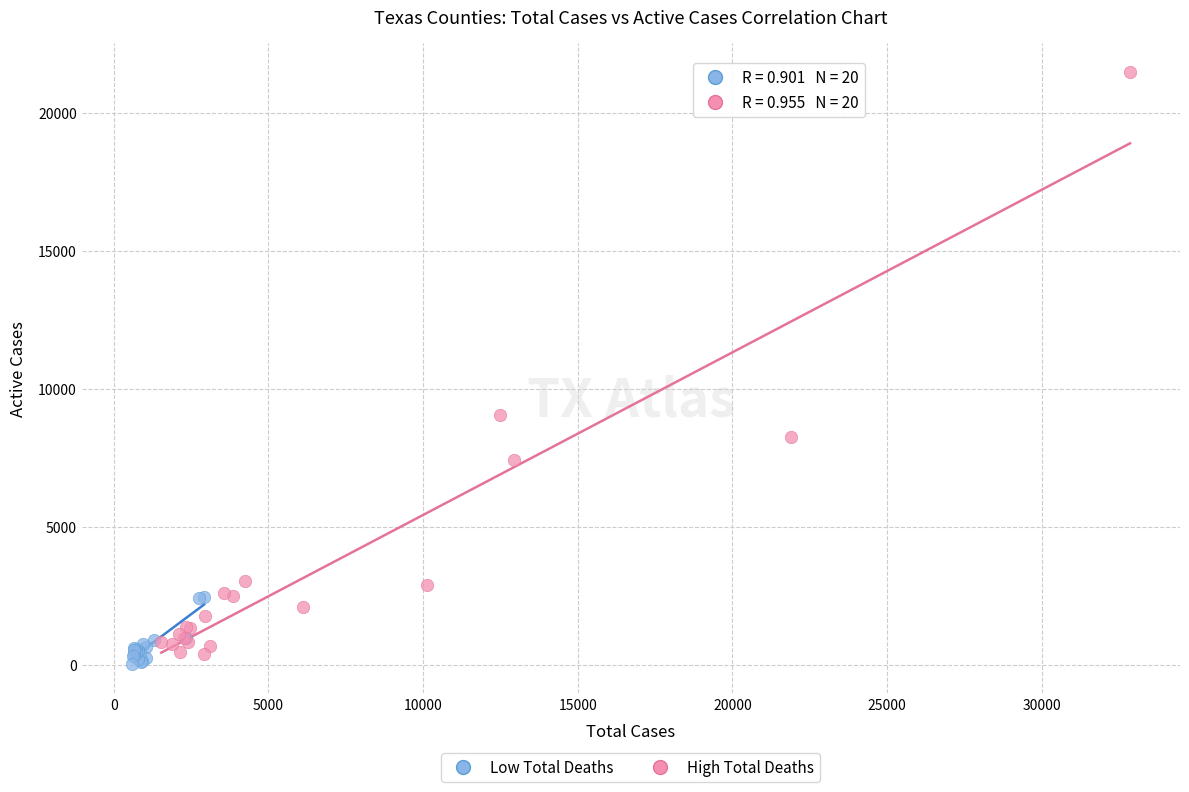

Which series contains the highest Y value?

High Total Deaths